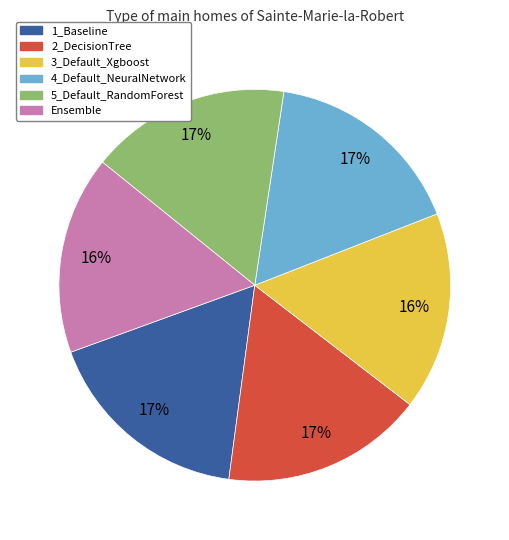

How many slices are in this pie chart?

6